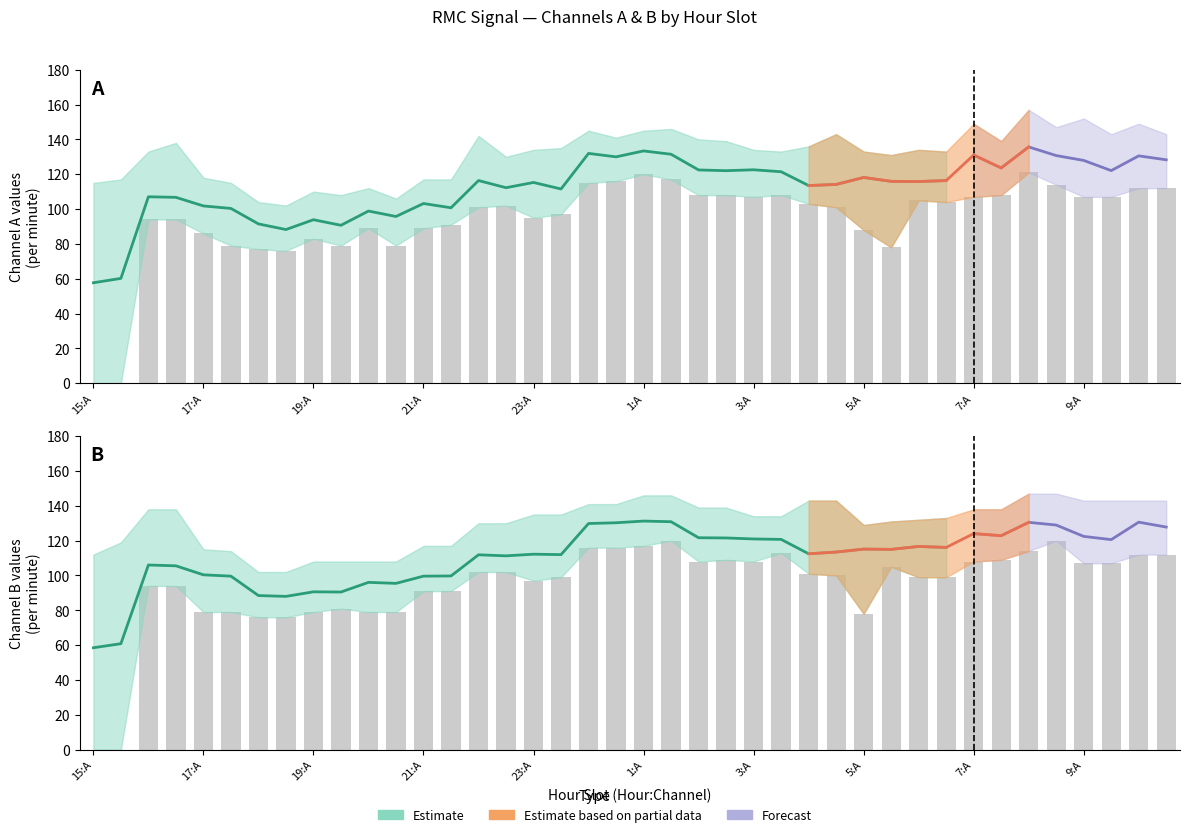

Which series changed the most between 17:A and 19:A?

Channel B mean